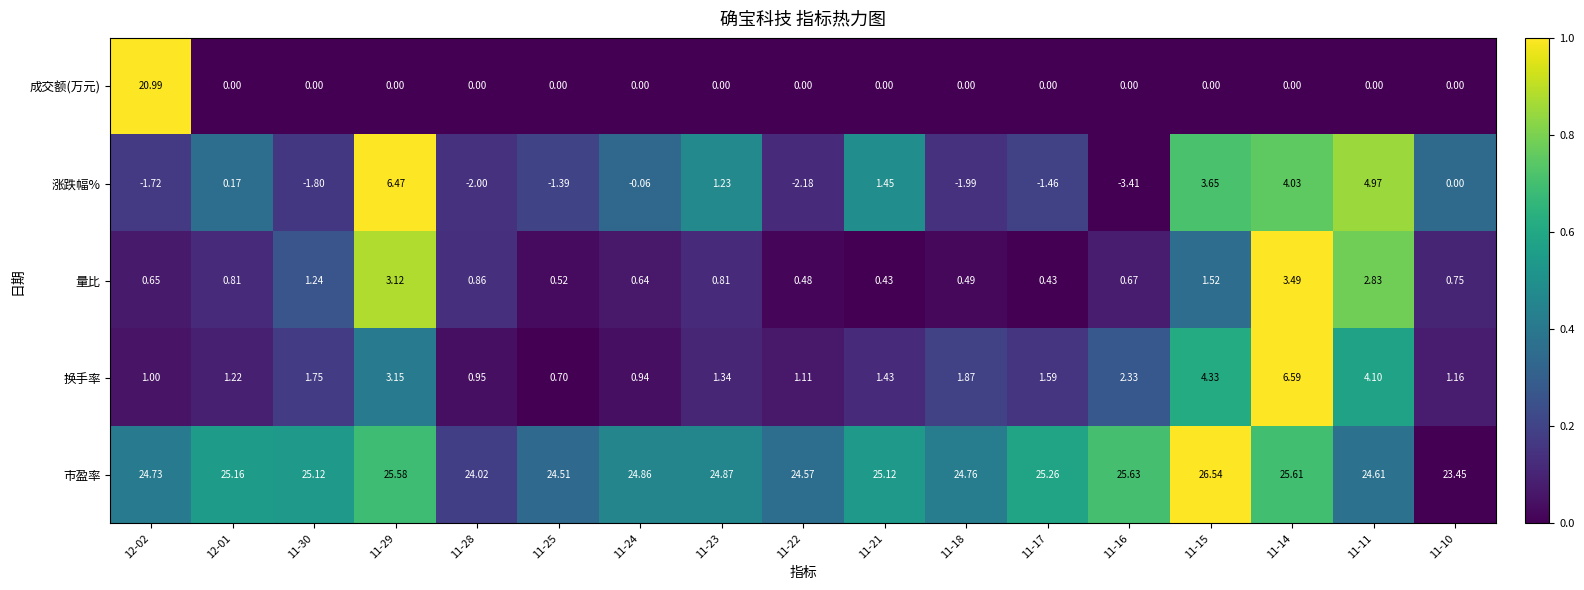

Is the value of 换手率 at 11-24 greater than the value of 涨跌幅% at 11-25?

Yes